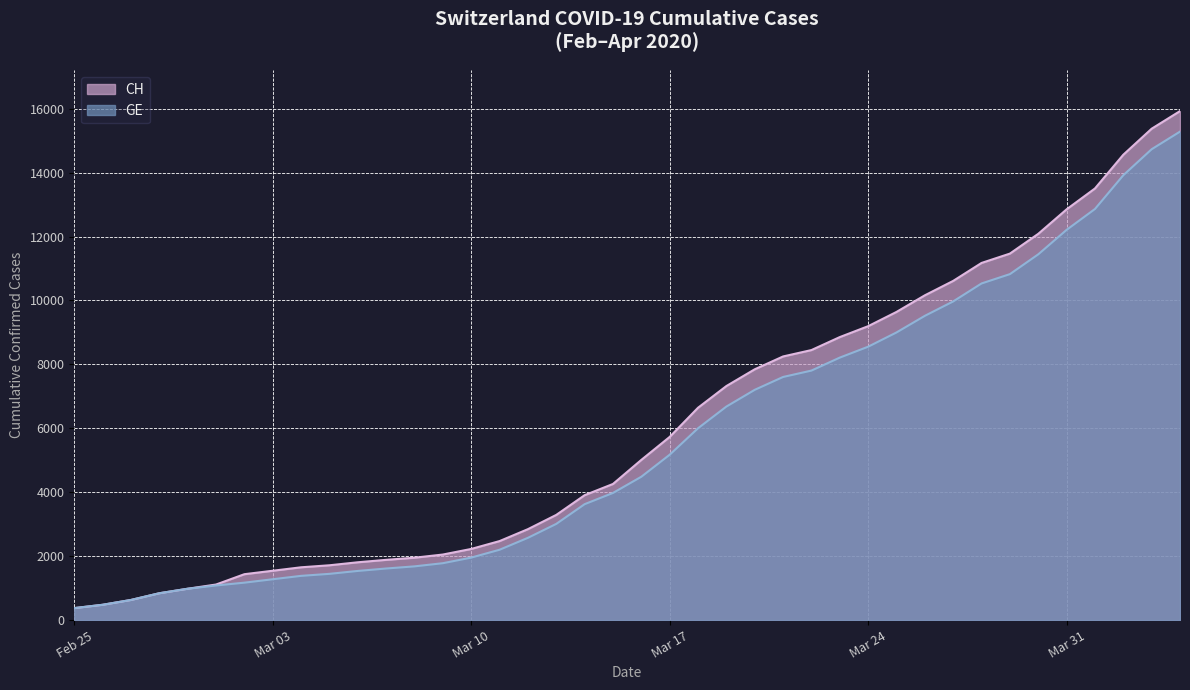

How many data points in GE are less than 4485?

20